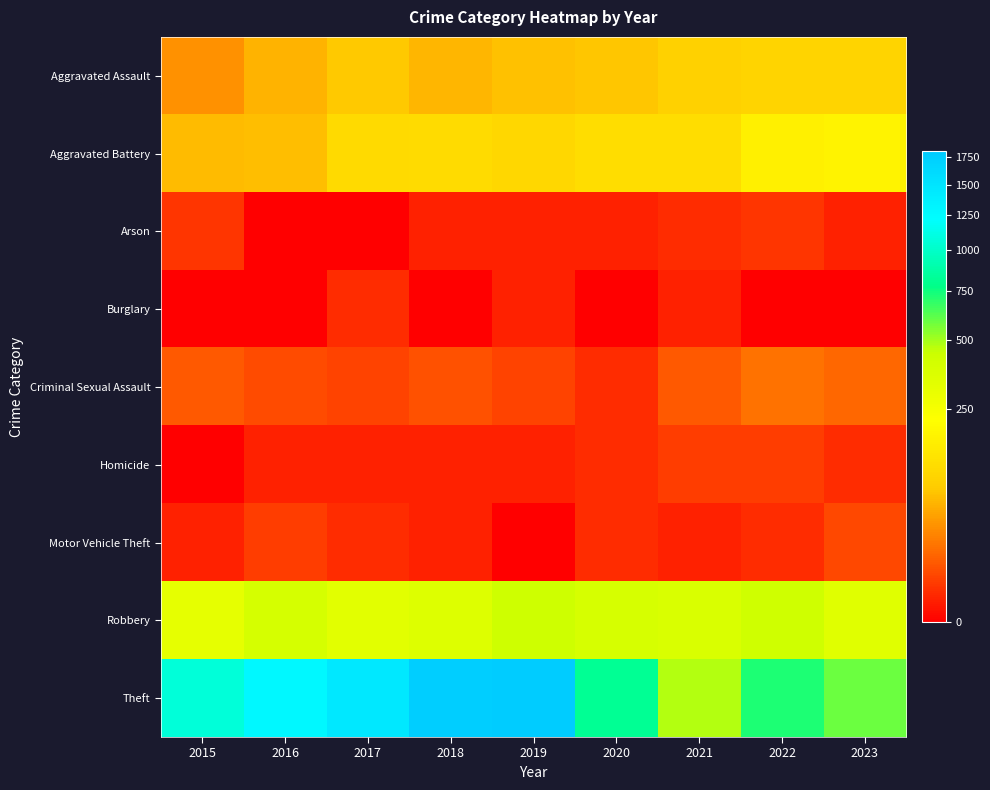

Reading right to left, extract all data points from this chart.

Aggravated Assault: 2023=98	2022=97	2021=92	2020=73	2019=69	2018=60	2017=76	2016=57	2015=34
Aggravated Battery: 2023=180	2022=169	2021=116	2020=115	2019=102	2018=113	2017=109	2016=67	2015=65
Arson: 2023=1	2022=3	2021=2	2020=1	2019=1	2018=1	2017=0	2016=0	2015=3
Burglary: 2023=0	2022=0	2021=1	2020=0	2019=1	2018=0	2017=2	2016=0	2015=0
Criminal Sexual Assault: 2023=15	2022=19	2021=10	2020=2	2019=5	2018=8	2017=5	2016=7	2015=10
Homicide: 2023=2	2022=4	2021=4	2020=2	2019=1	2018=1	2017=1	2016=1	2015=0
Motor Vehicle Theft: 2023=6	2022=2	2021=1	2020=2	2019=0	2018=1	2017=2	2016=4	2015=1
Robbery: 2023=339	2022=425	2021=375	2020=390	2019=428	2018=357	2017=335	2016=396	2015=314
Theft: 2023=584	2022=717	2021=474	2020=811	2019=1801	2018=1762	2017=1460	2016=1285	2015=1070